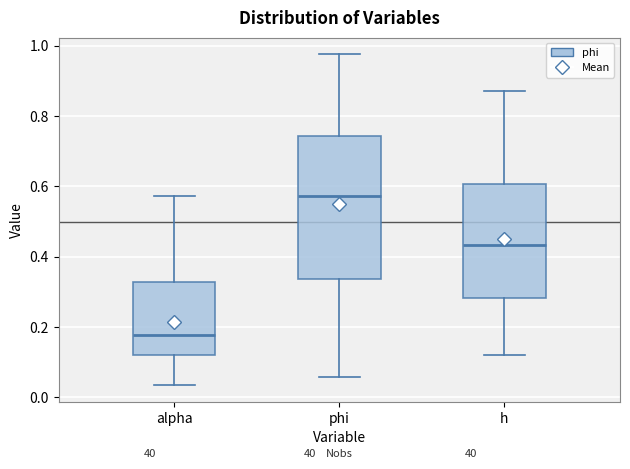

Comparing the boxes themselves (not the whiskers), which one is the tallest?

phi